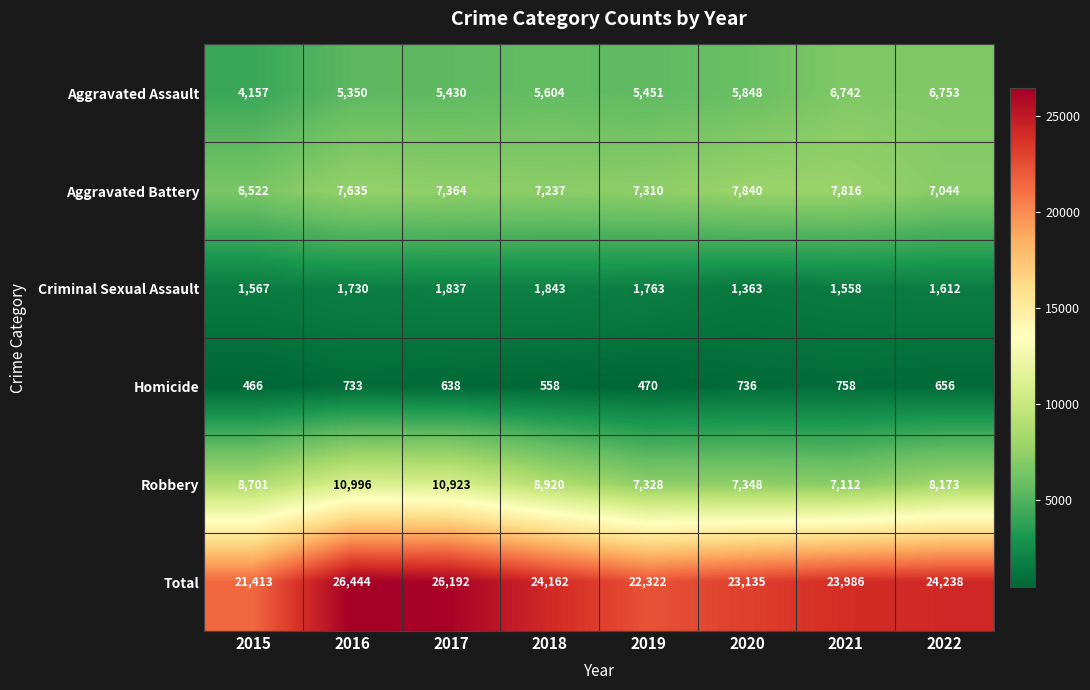

Which series has the largest range (max minus min)?

Total